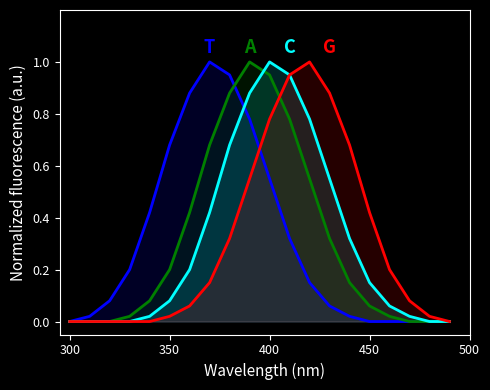

Which series has the widest spread of values?

T